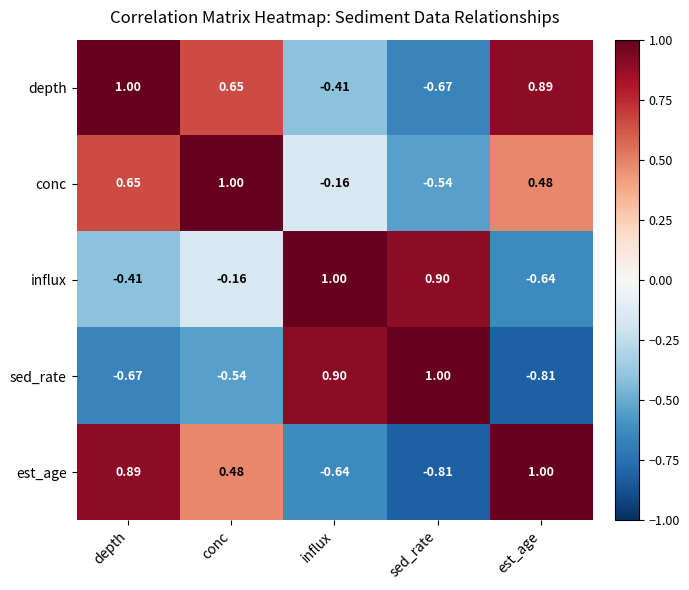

At which category is the sum across all series the highest?

depth